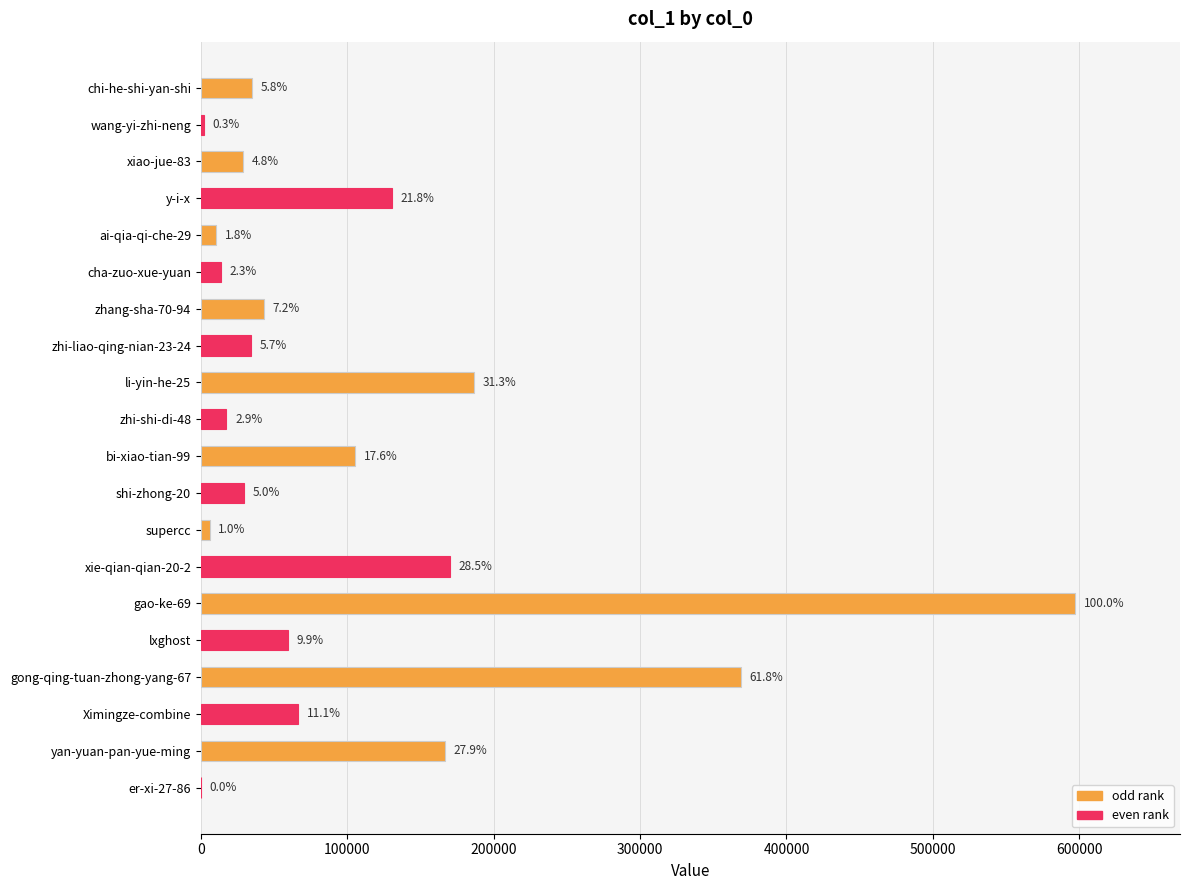

How many data points are above 43002?

9